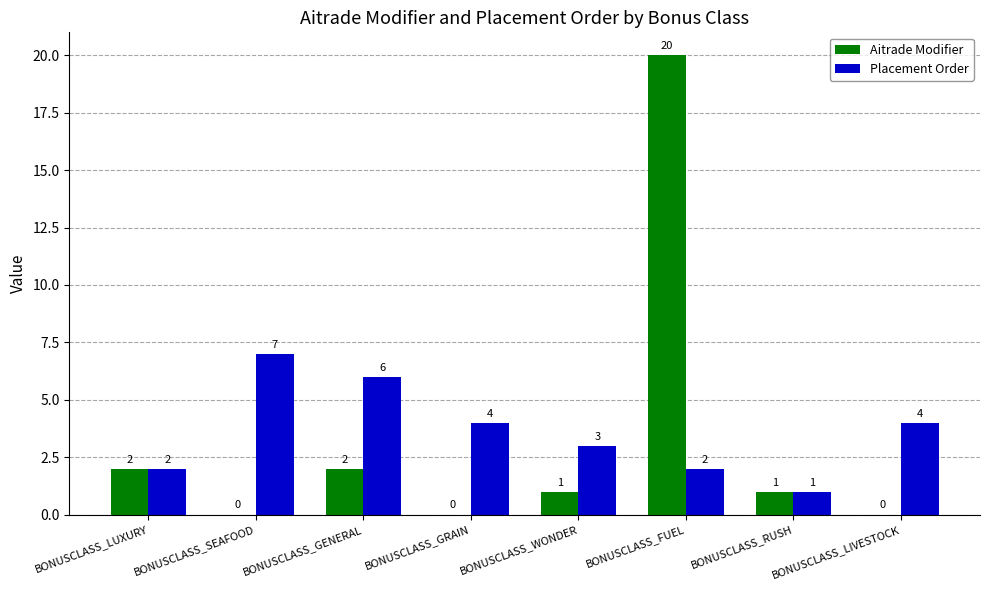

What is the sum of all Aitrade Modifier values?

26